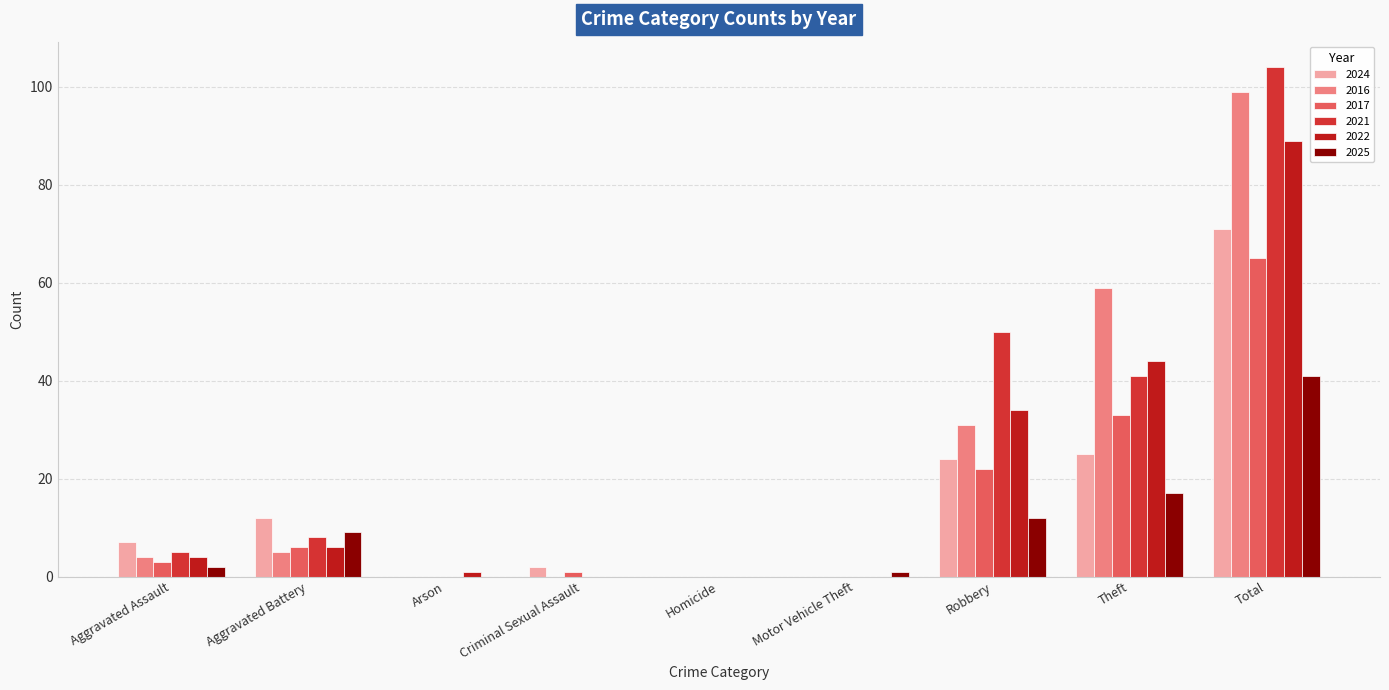

What is the sum of all 2022 values?

178